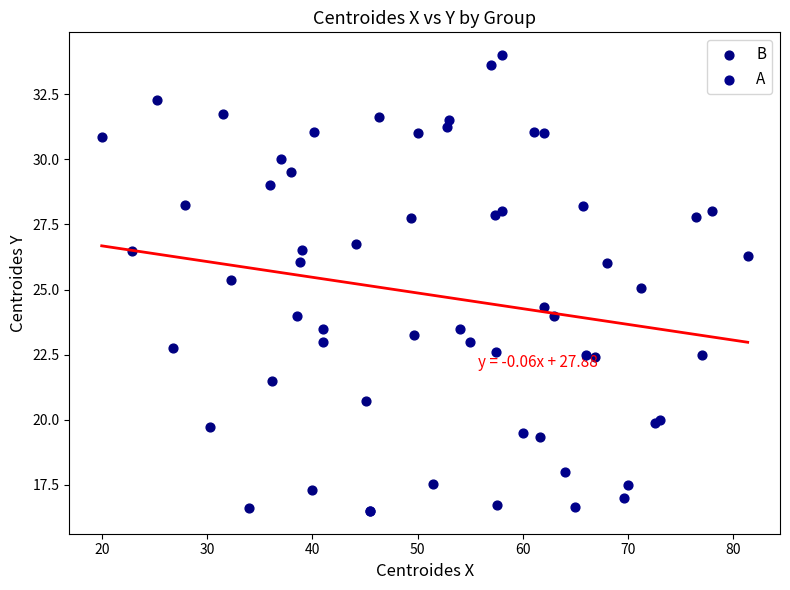

Which series reaches the maximum Y coordinate?

A